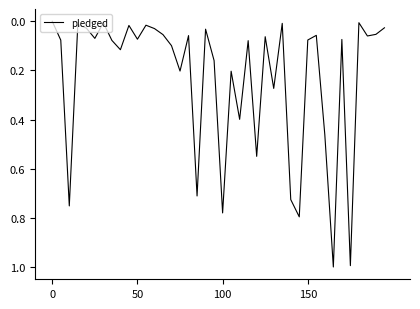

What is the difference between the maximum and minimum values?

1.0